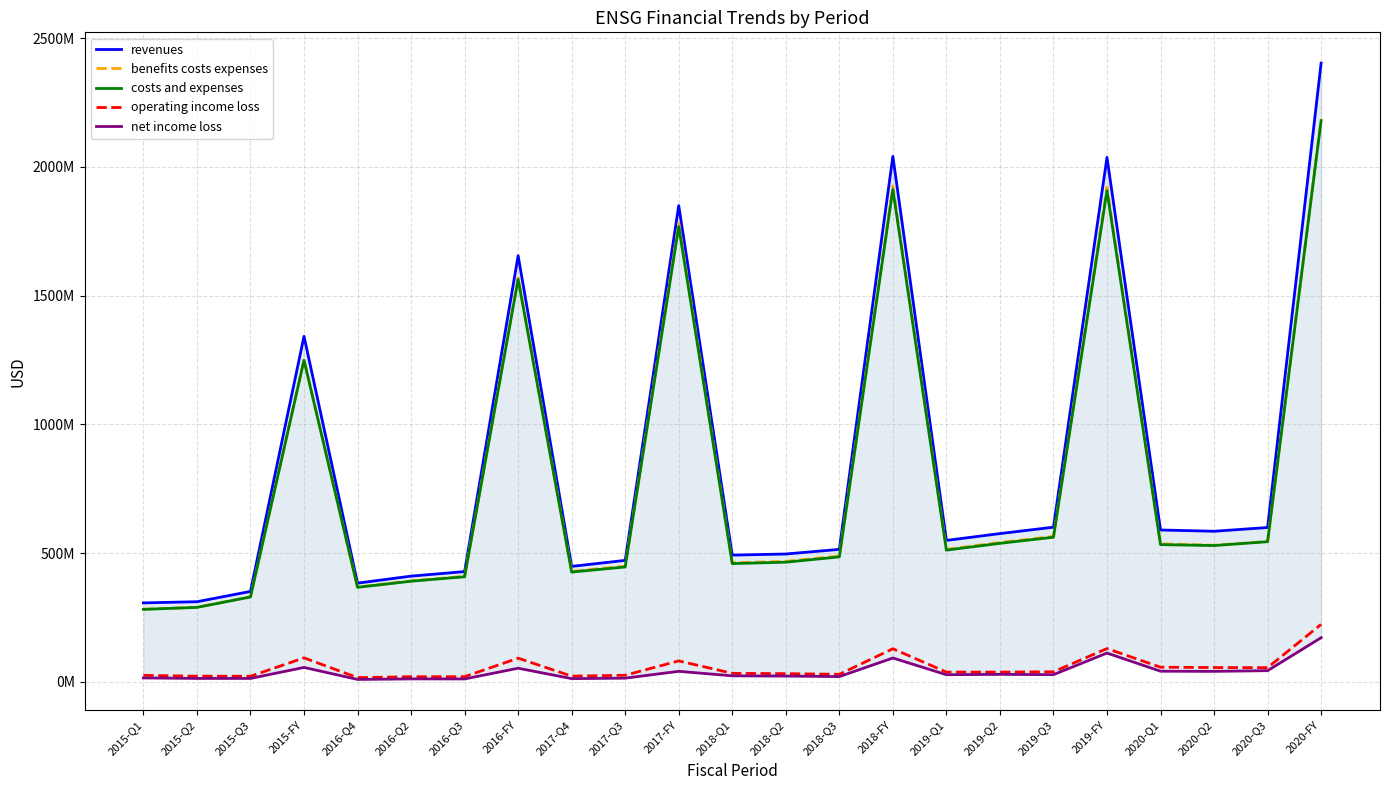

Is it true that costs and expenses equals 390708000 at 2016-Q2?

True